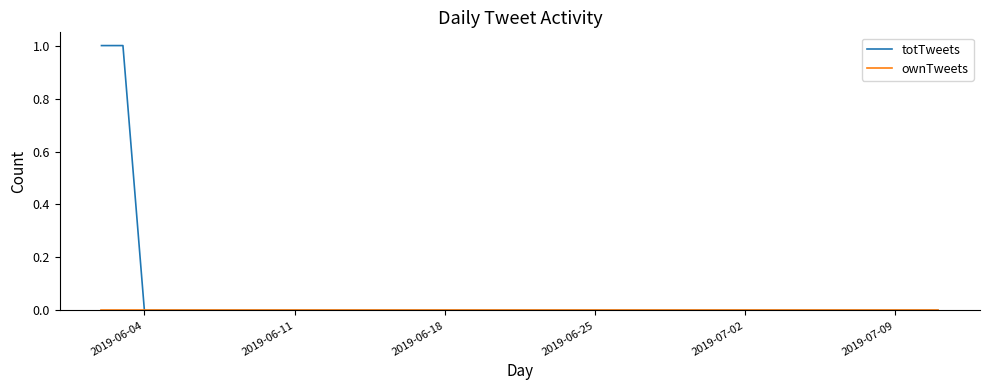

Which series has the widest spread of values?

totTweets